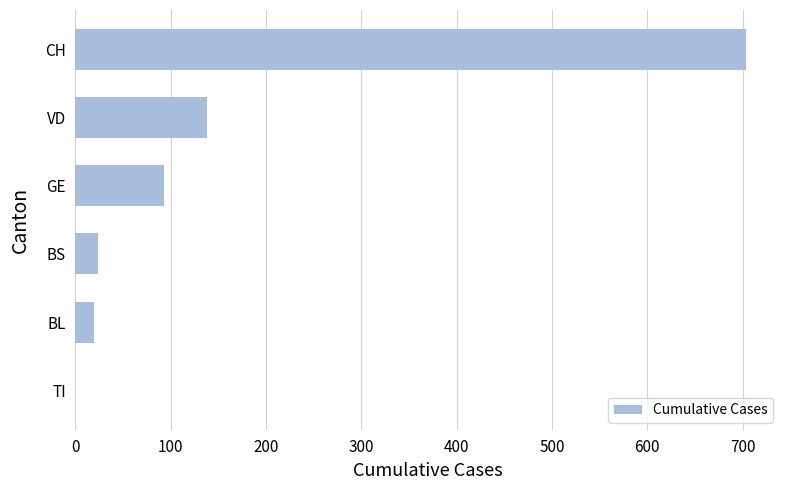

What is the sum of the values at BS and TI?

24